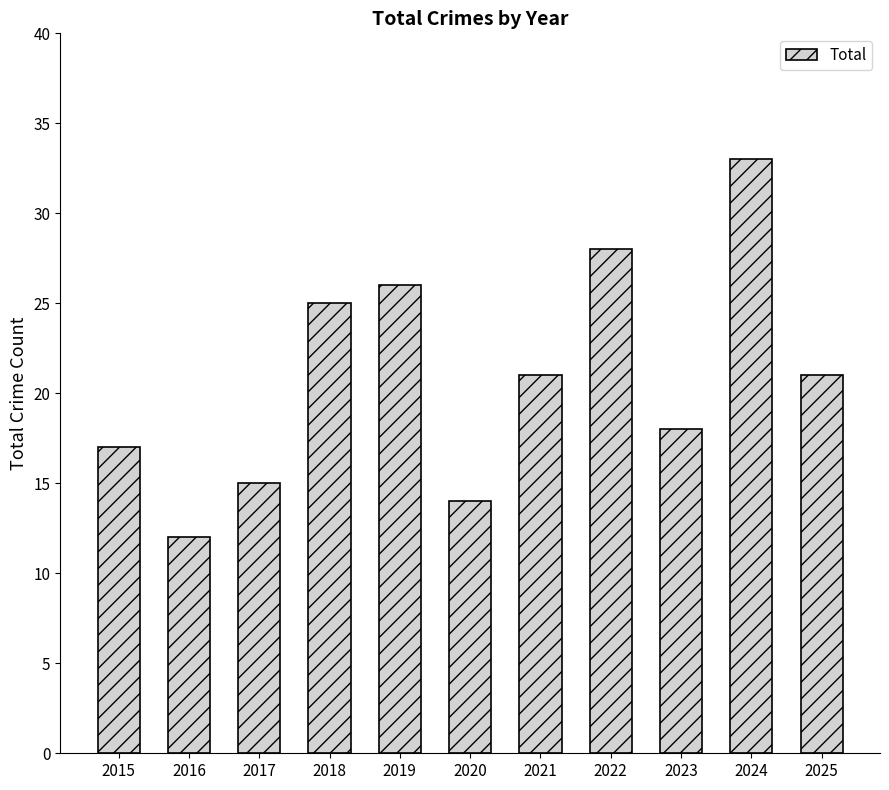

Does the chart contain stacked bars?

No